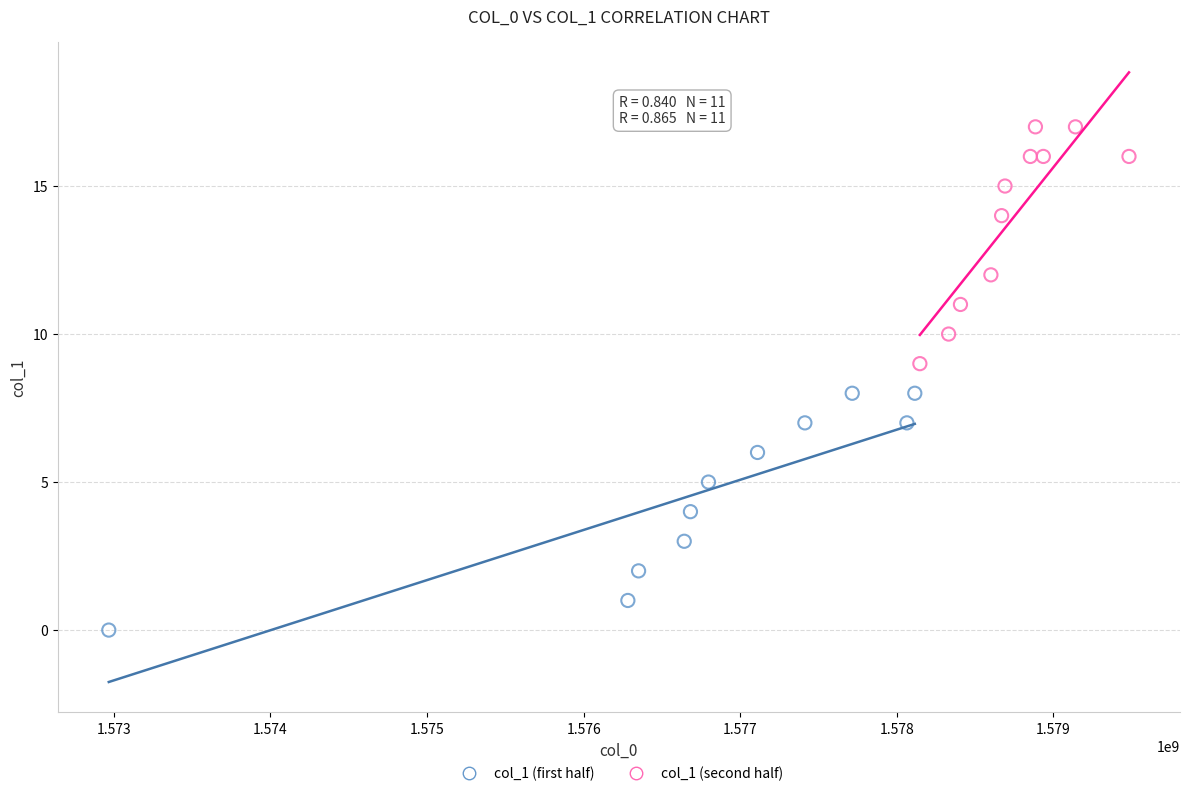

Which series reaches the minimum Y coordinate?

col_1 (first half)